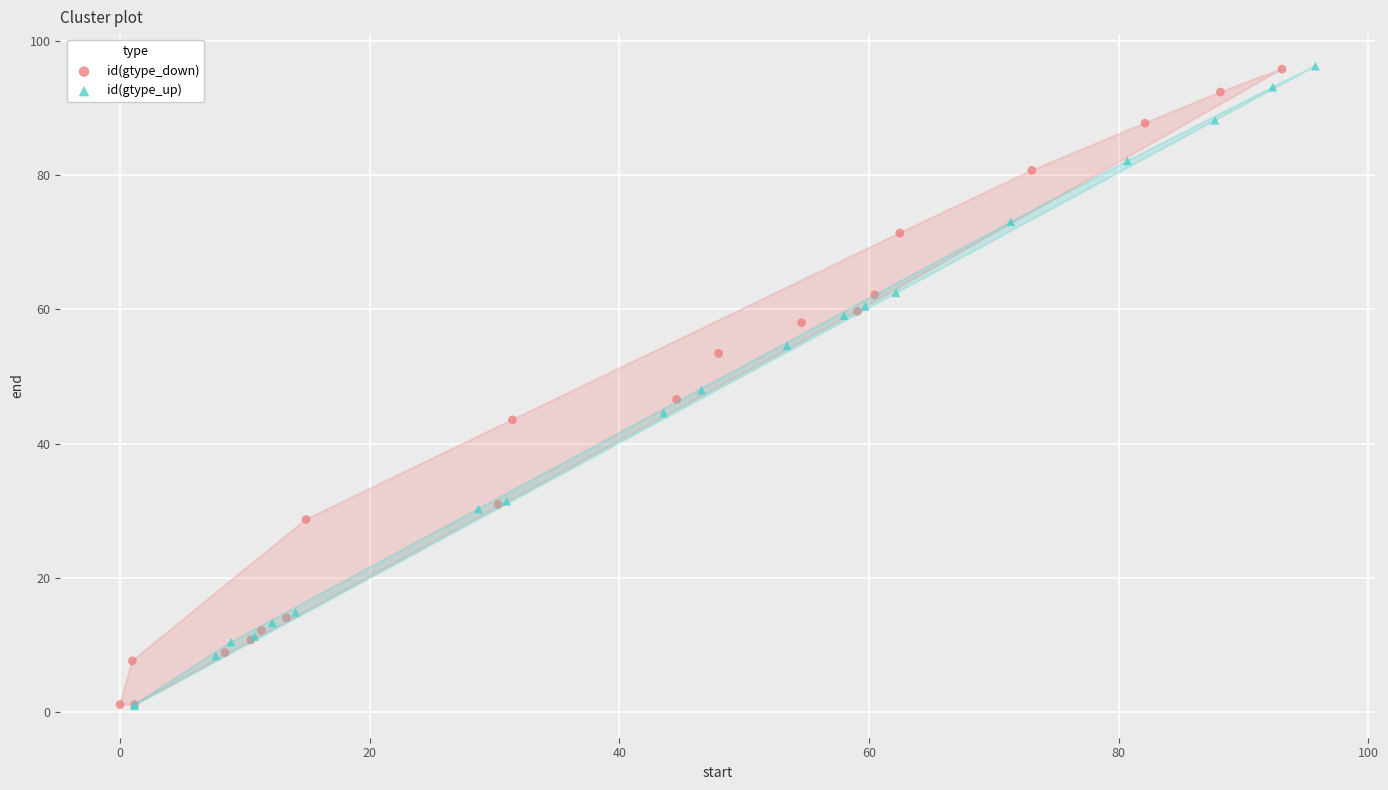

What are all the series names shown in the legend?

id(gtype_down), id(gtype_up)